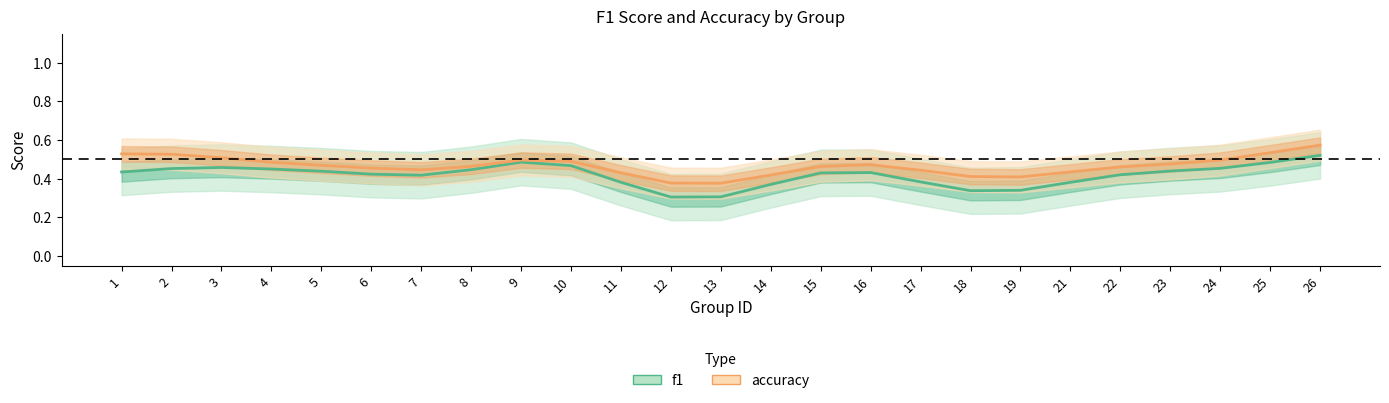

What is the difference between the f1 values at 26 and 17?

0.1